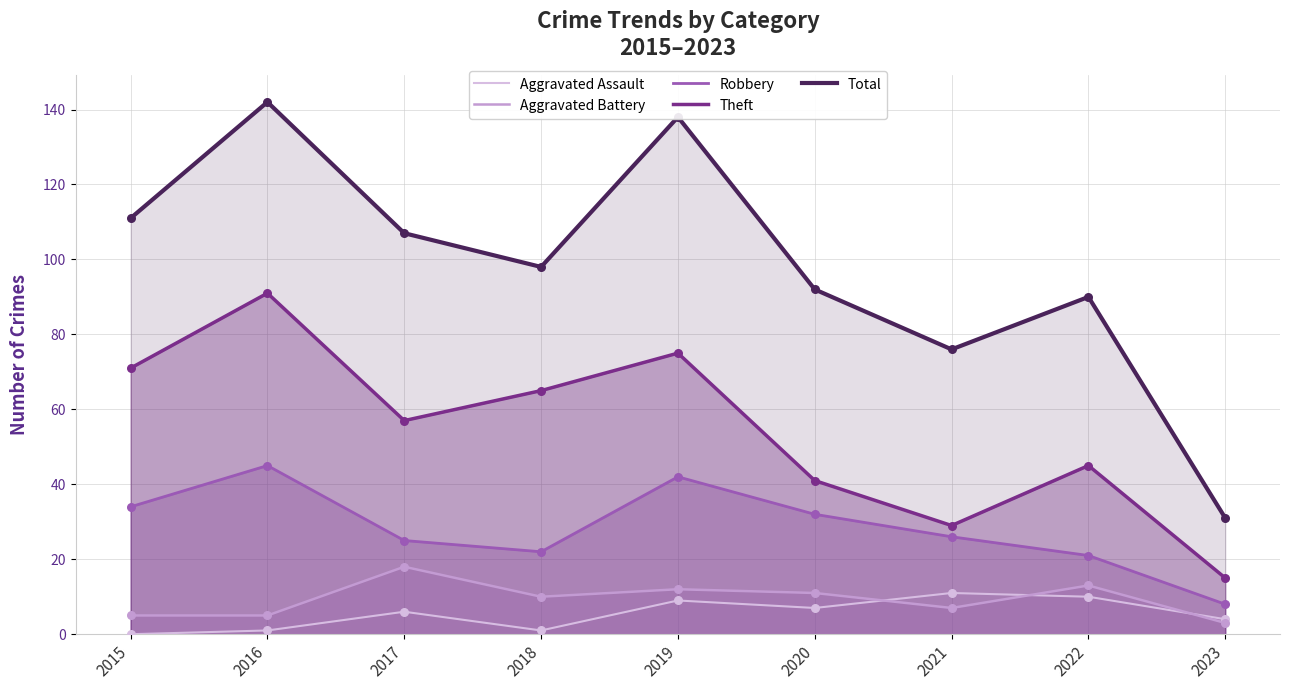

At how many categories does at least one series exceed 73?

8